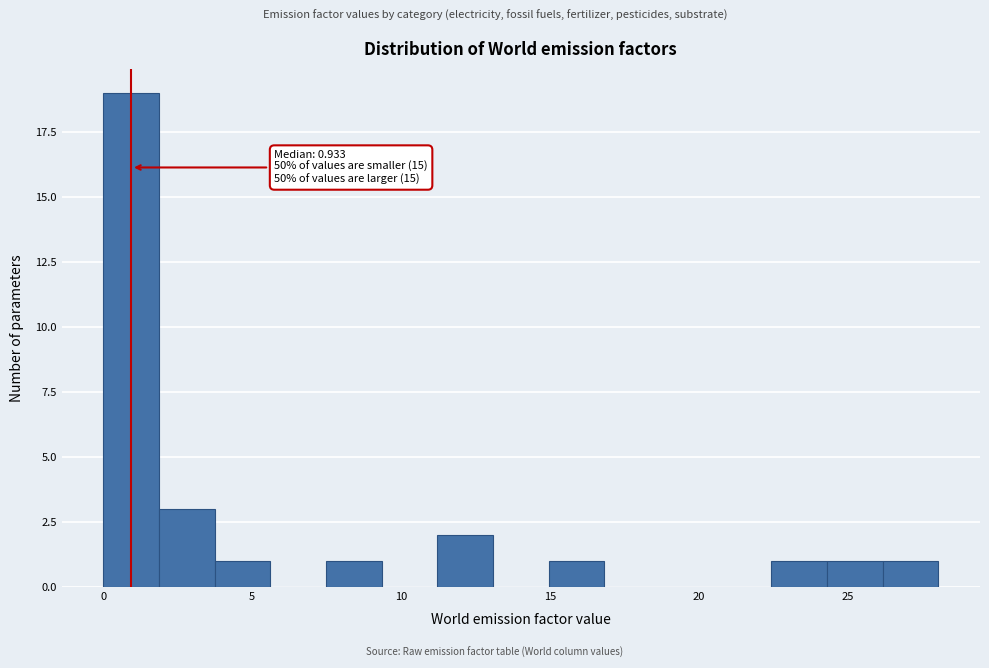

Read against the x-axis, roughly where is the centre of the tallest bar?

1.0